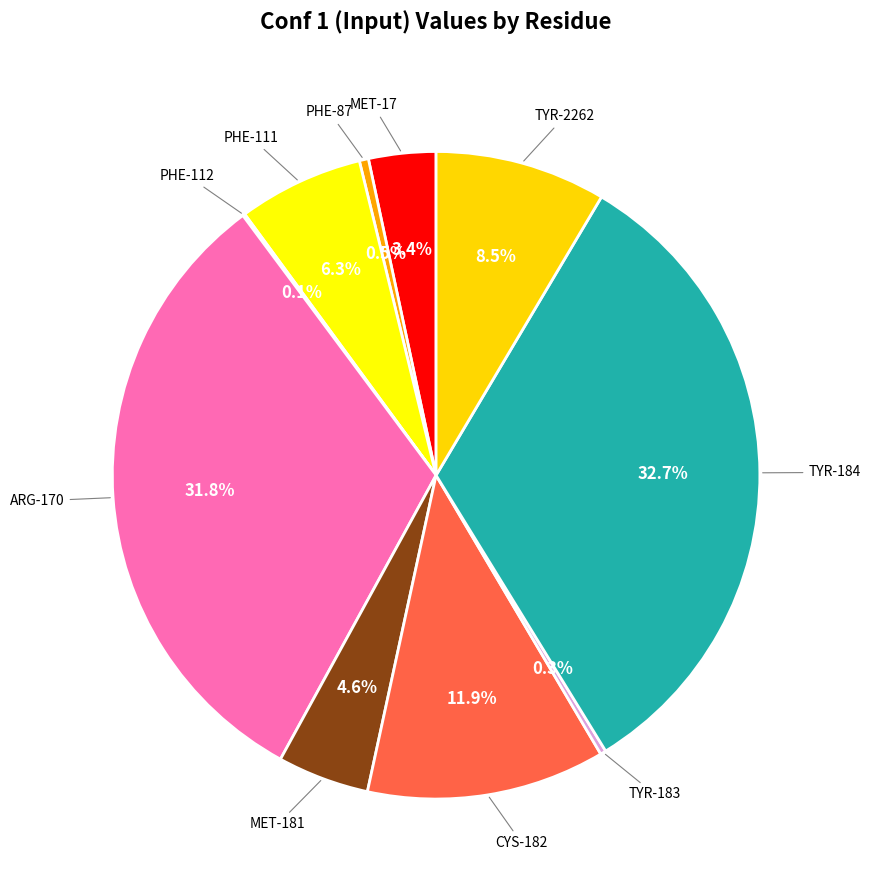

What percentage is NOT represented by CYS-182?

88.1%